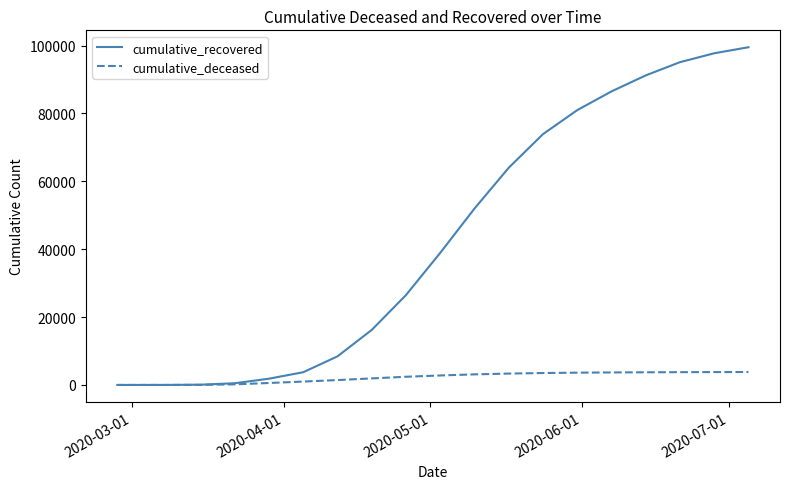

Which series has the largest total across all categories?

cumulative_recovered